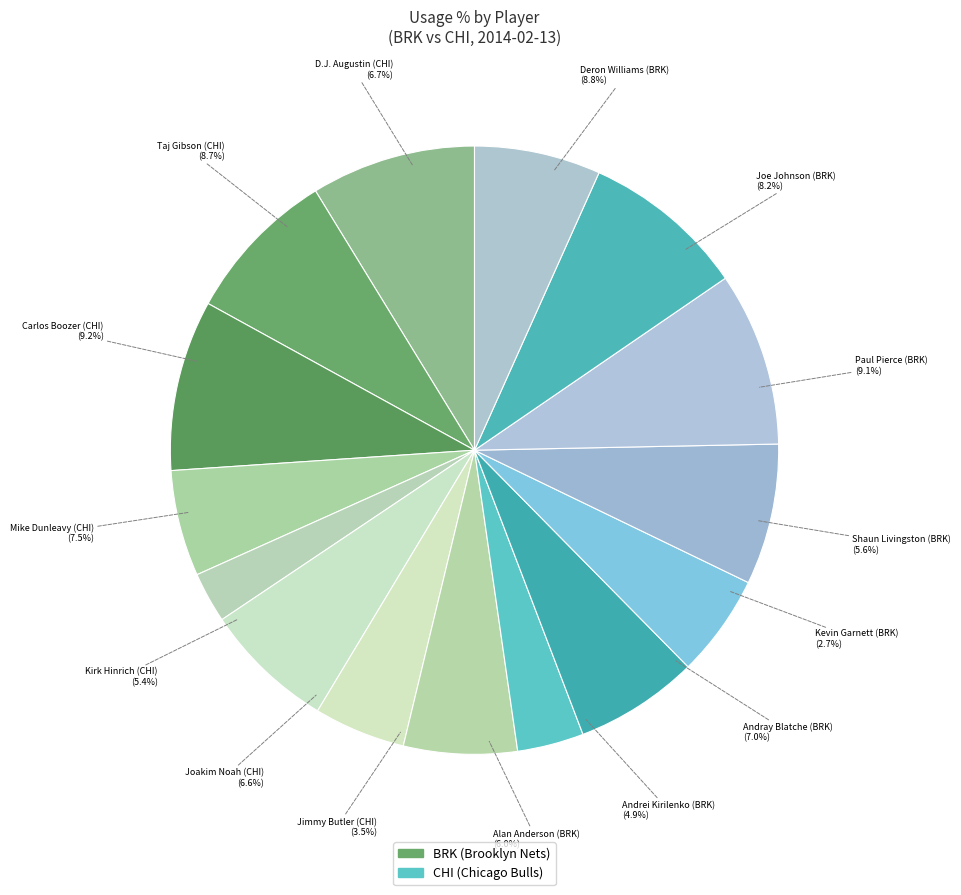

To the nearest percent, what portion does Andrei Kirilenko (BRK) represent?

5%